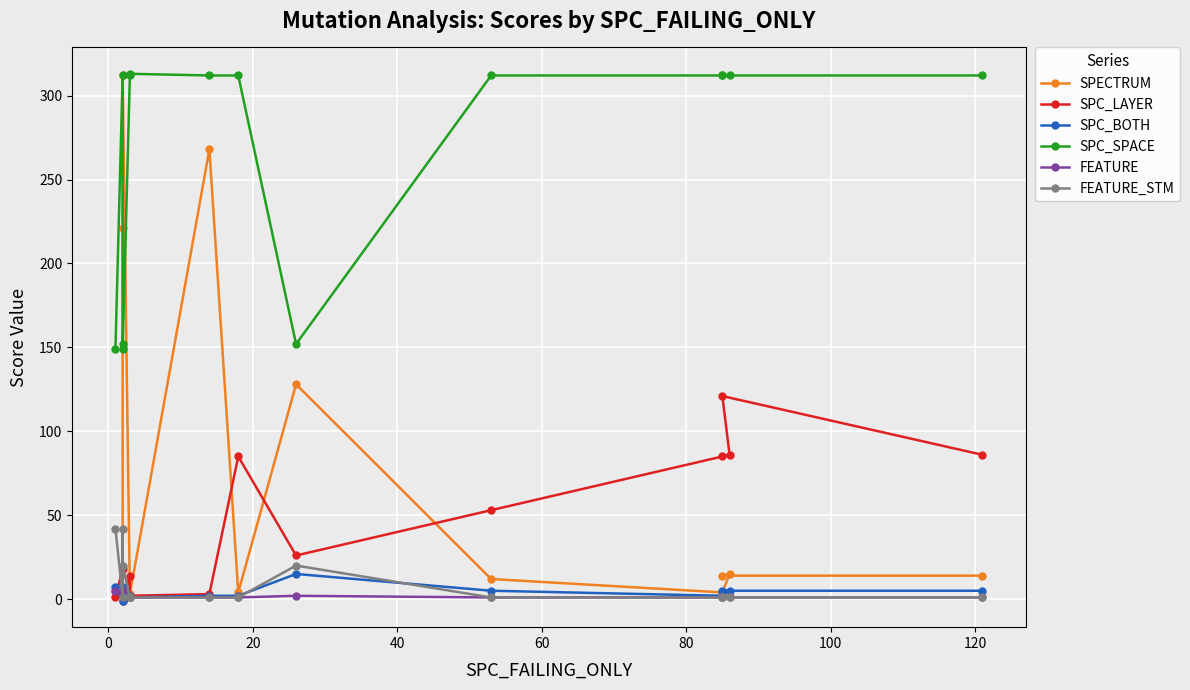

True or false: SPC_SPACE and SPC_LAYER intersect in this chart.

False